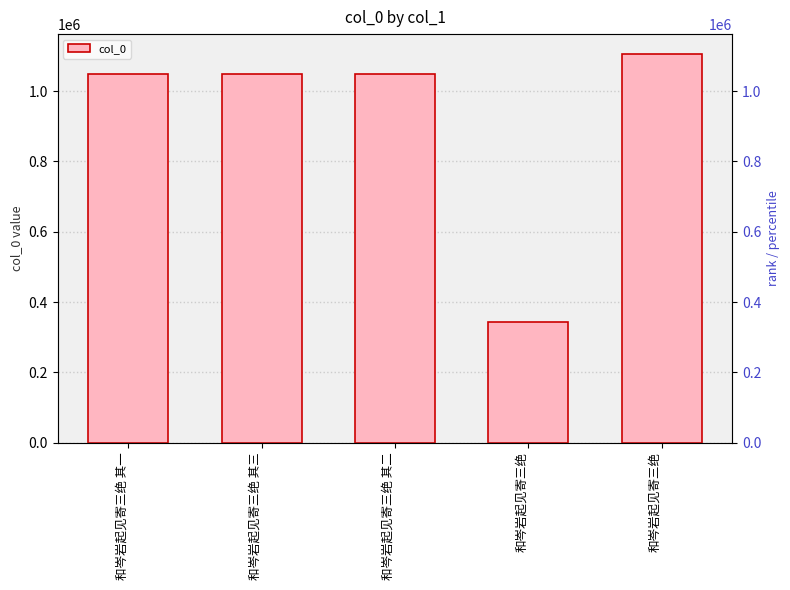

Count the number of values greater than 1049095.

2